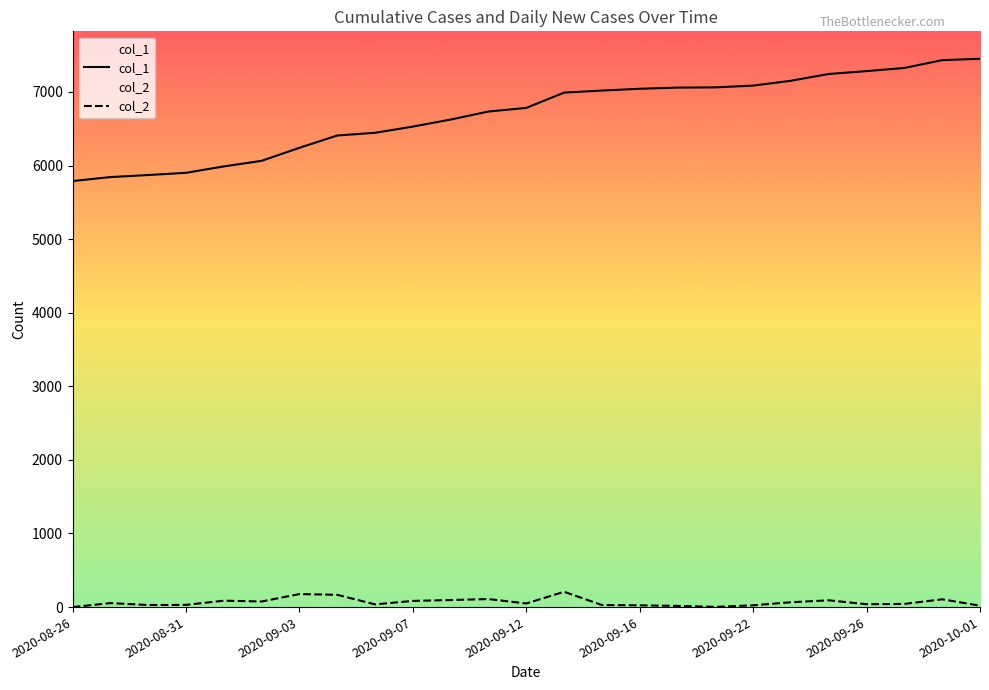

True or false: col_2 and col_1 cross at least once.

False